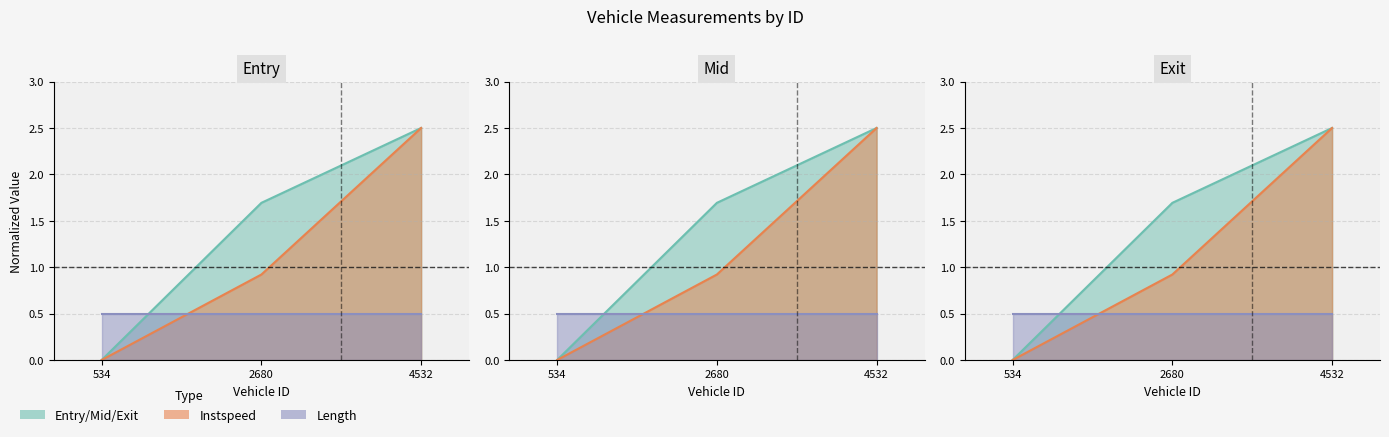

At which label does entry first exceed 1?

2680